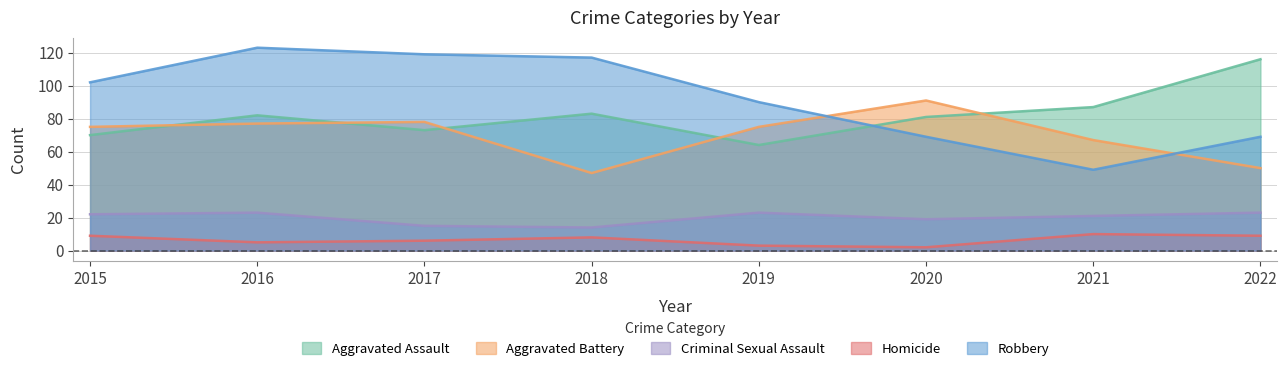

What are all the series names shown in the legend?

Aggravated Assault, Aggravated Battery, Criminal Sexual Assault, Homicide, Robbery